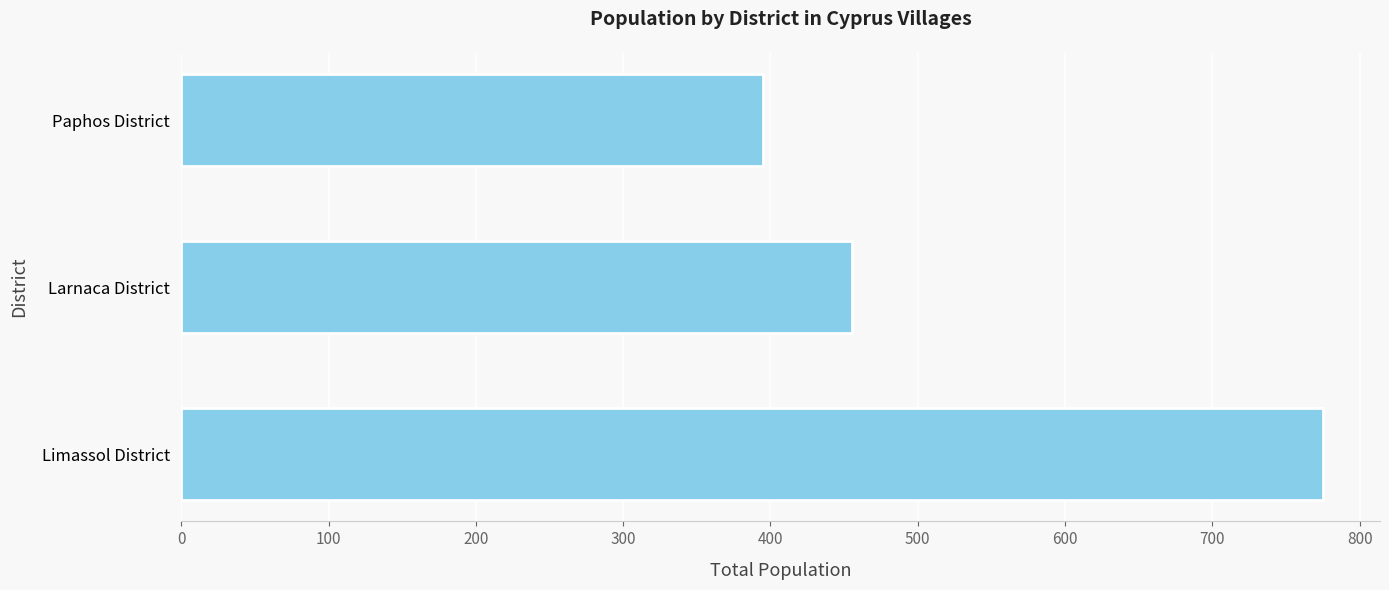

Reading bottom to top, transcribe all the data shown in this chart.

Limassol District=775	Larnaca District=455	Paphos District=395